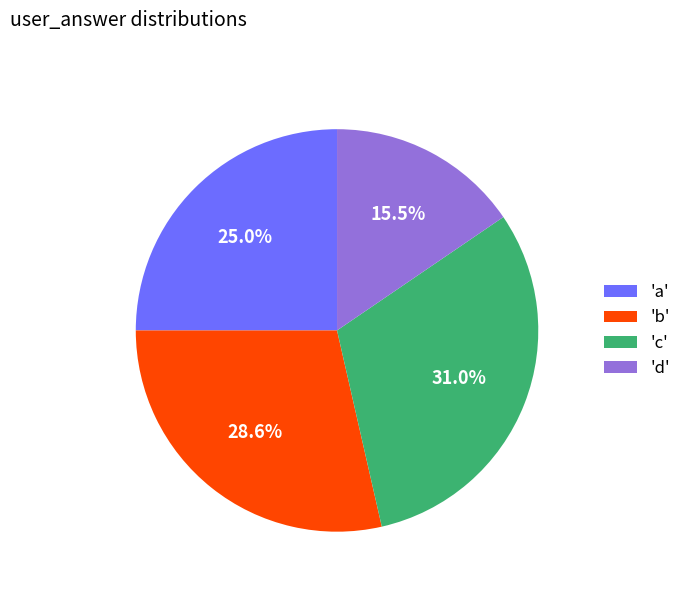

To the nearest percent, what is the difference between the largest and smallest slice percentages?

15%